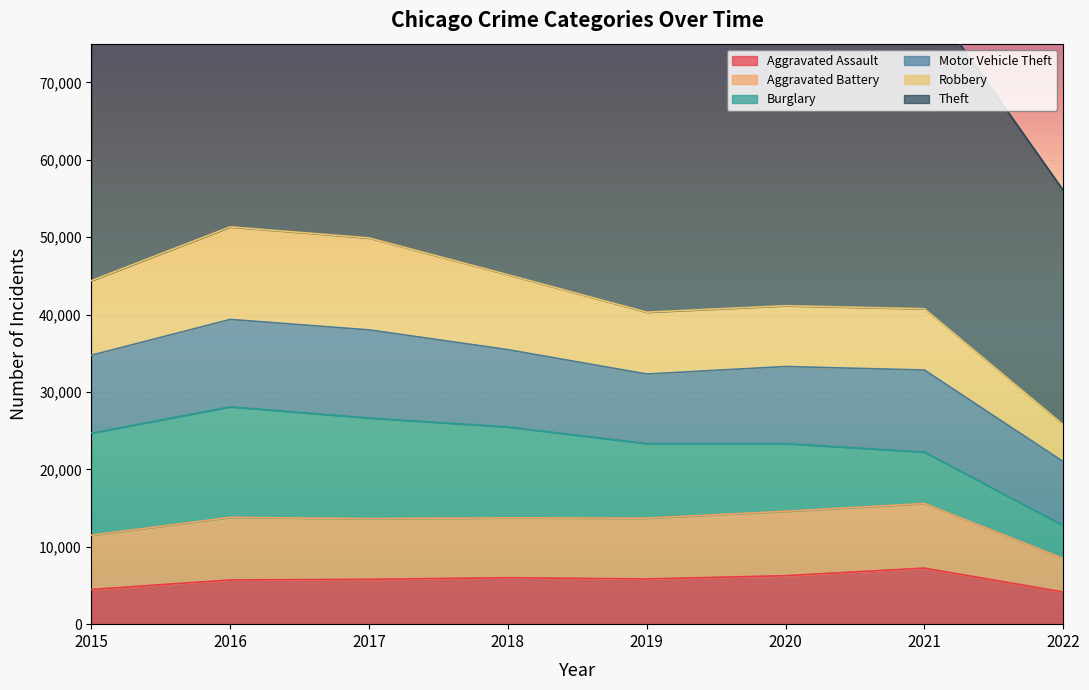

What are all the series names shown in the legend?

Aggravated Assault, Aggravated Battery, Burglary, Motor Vehicle Theft, Robbery, Theft